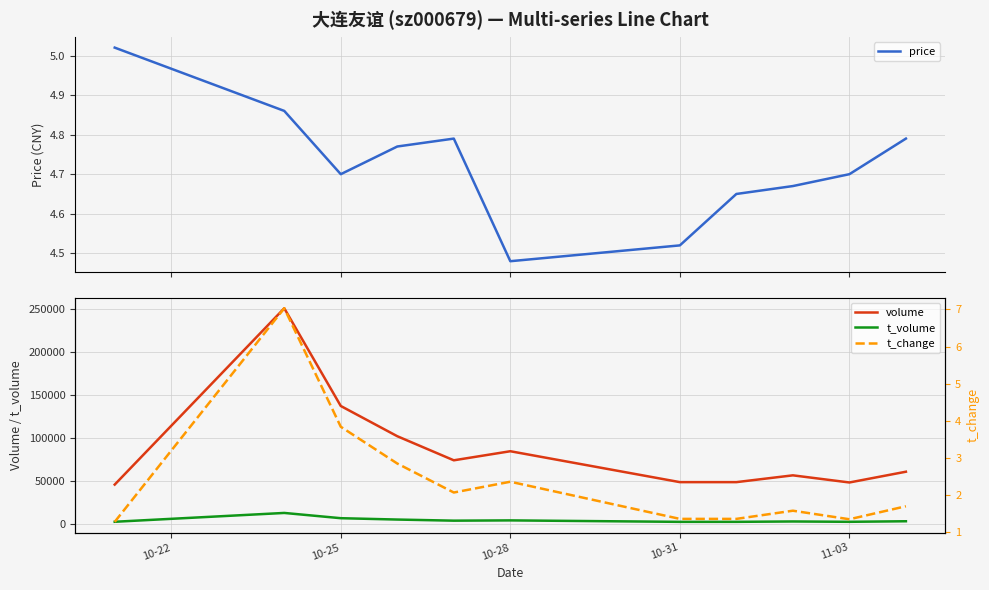

How many interior local valleys does the t_volume series have?

3